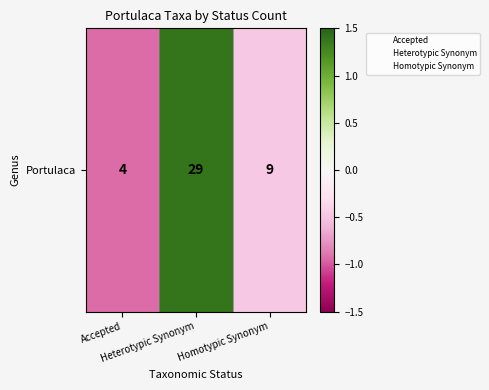

What is the difference between the values at Homotypic Synonym and Accepted?

0.5